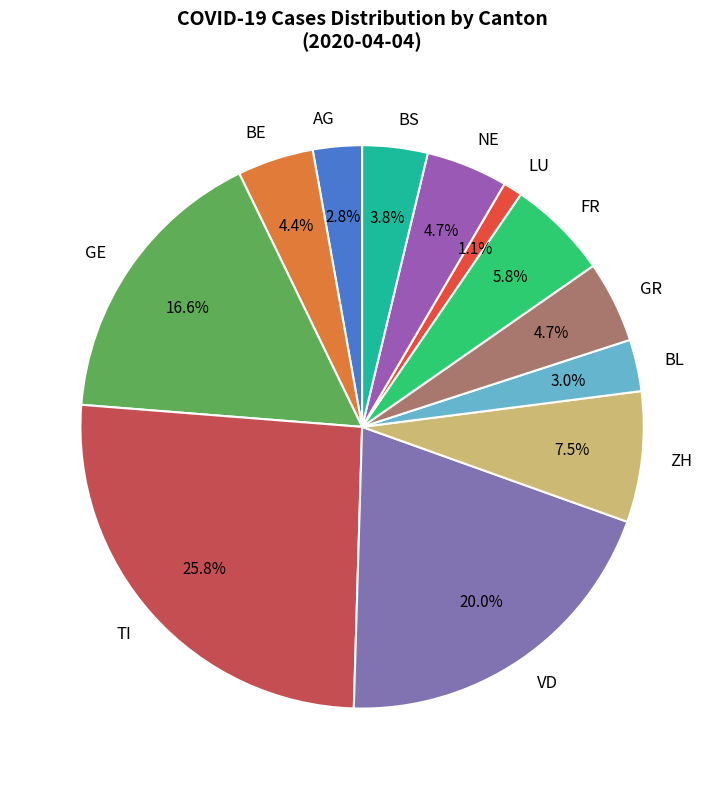

Does any single category account for the majority?

No